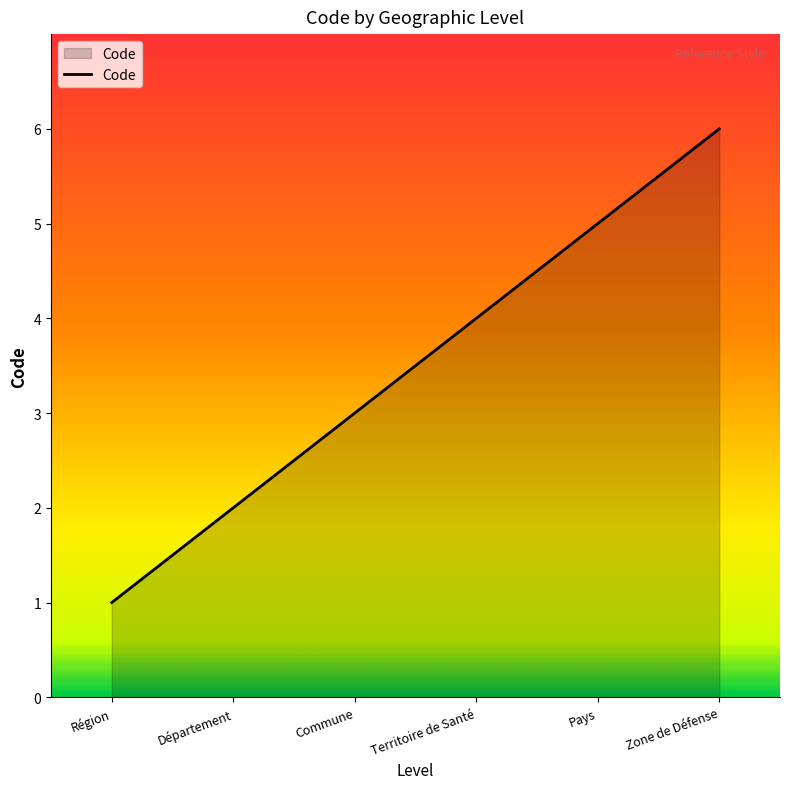

What is the minimum value shown in the chart?

1